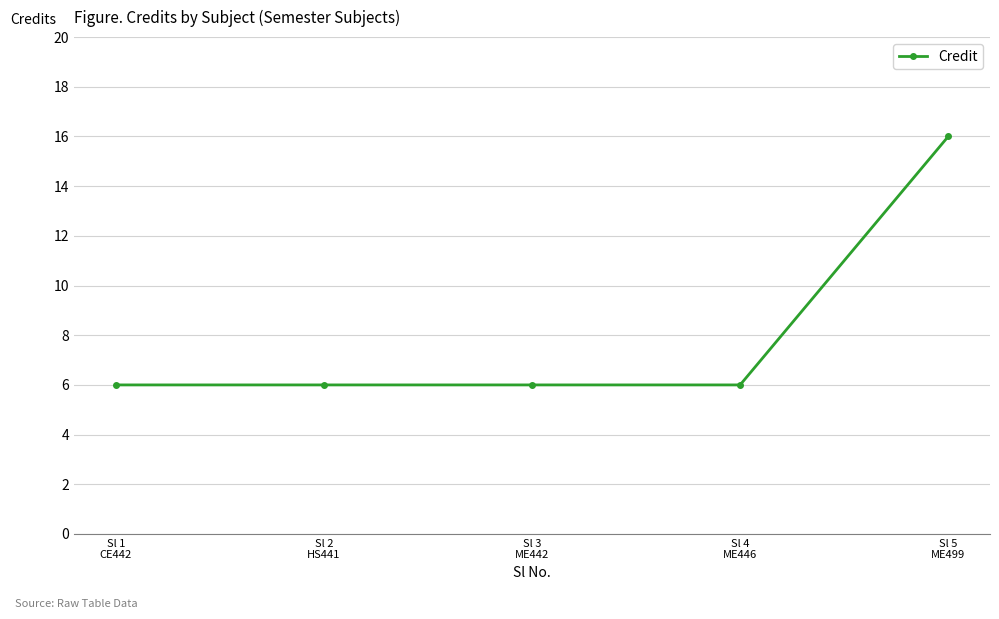

What is the smallest value displayed?

6